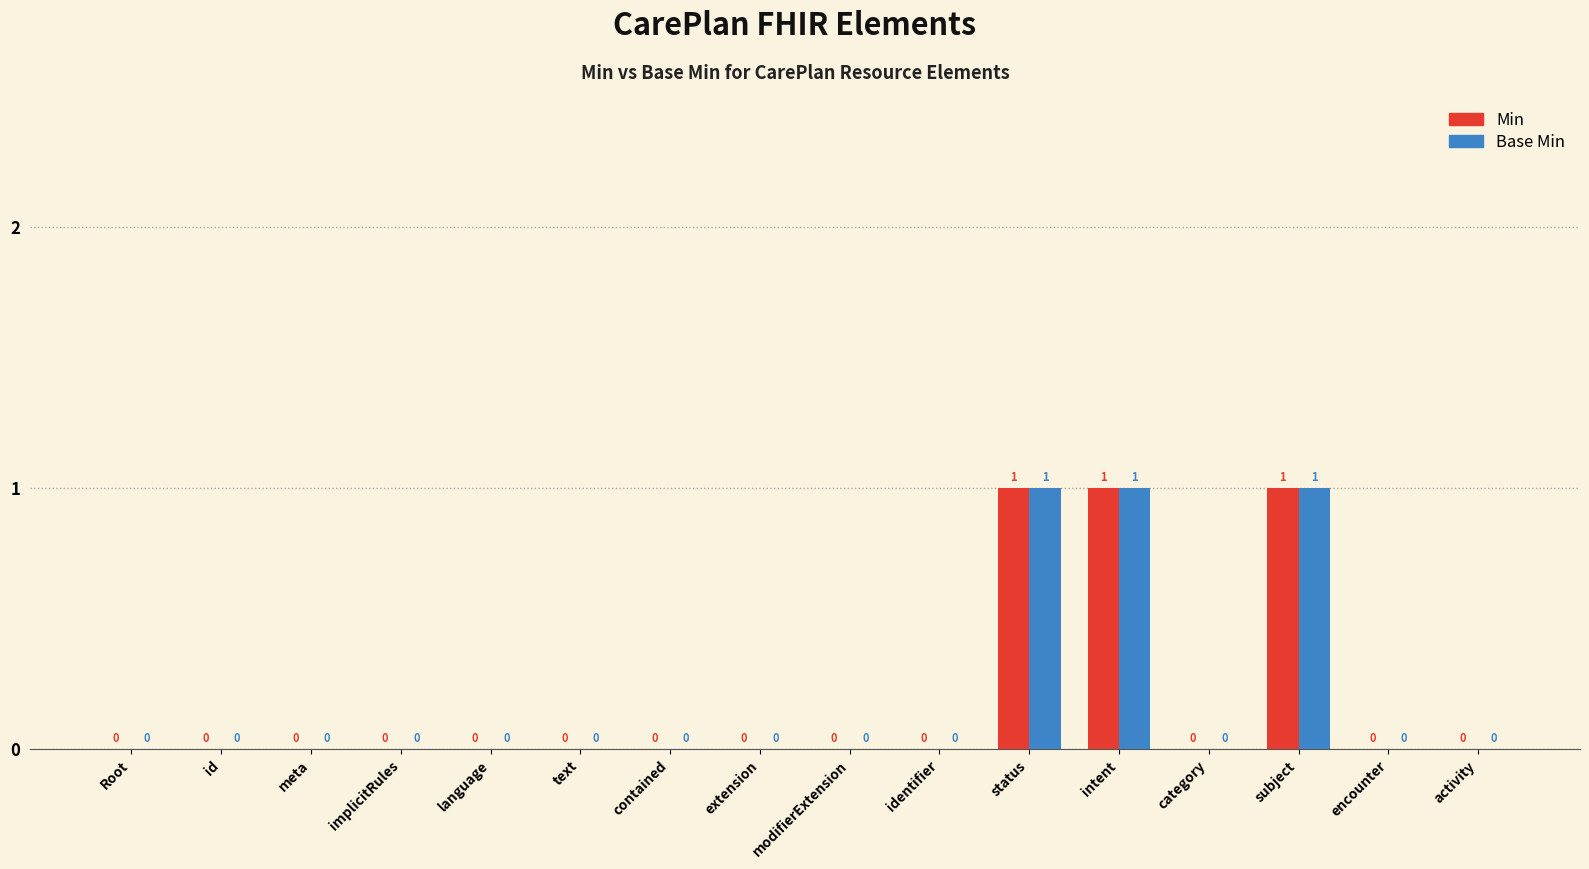

True or false: Min has a value of 0 at encounter.

True